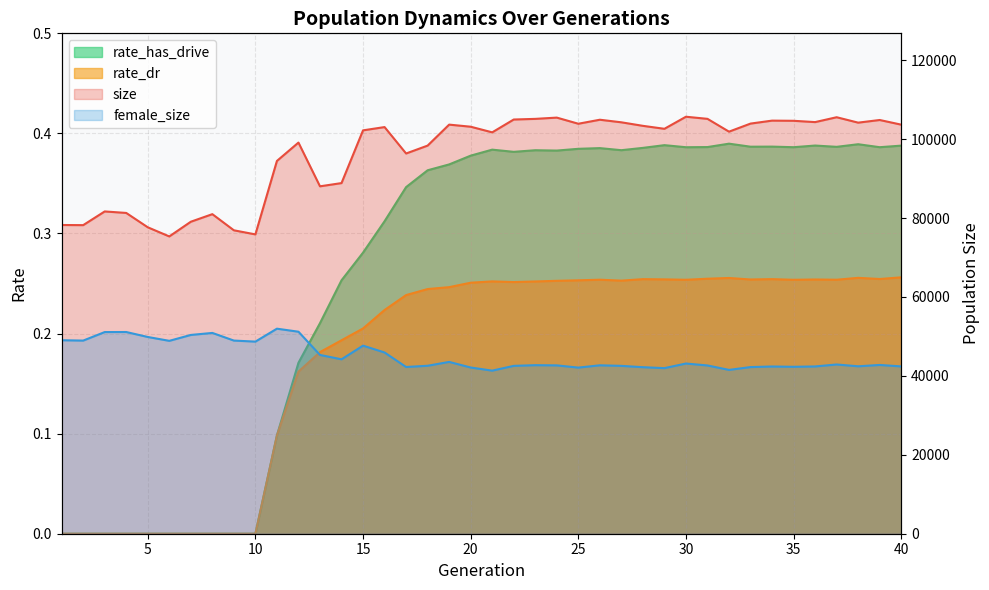

How many interior local peaks does the size series have?

11